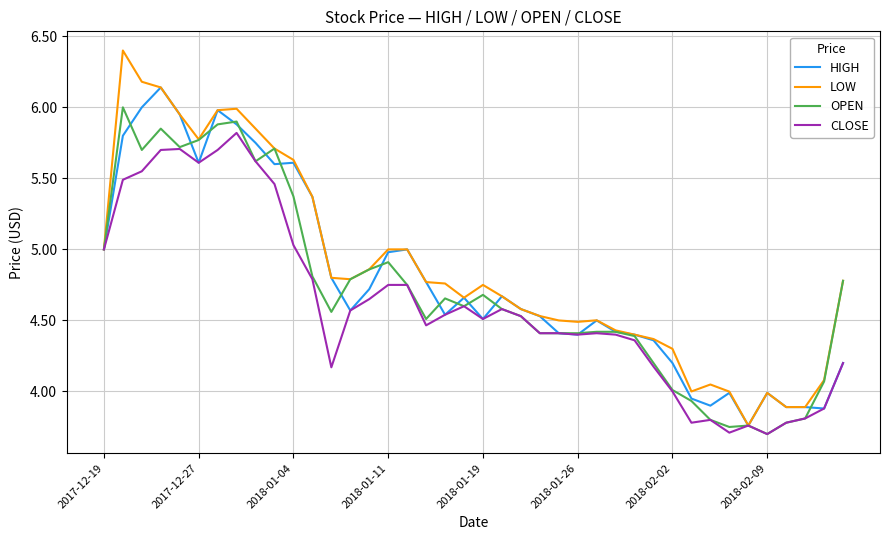

Which series has the largest range (max minus min)?

LOW